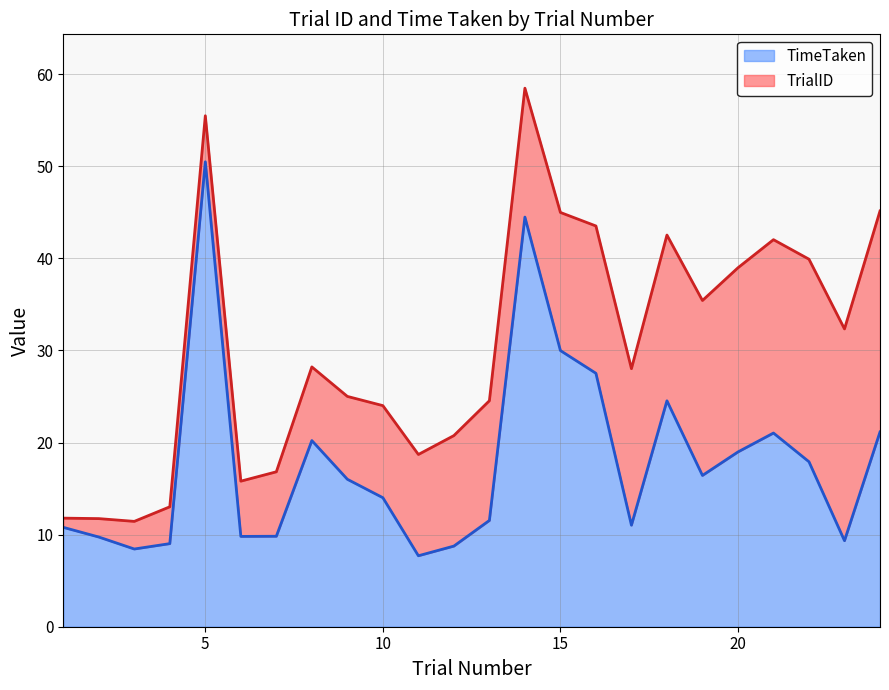

What is the greatest value displayed?

50.5